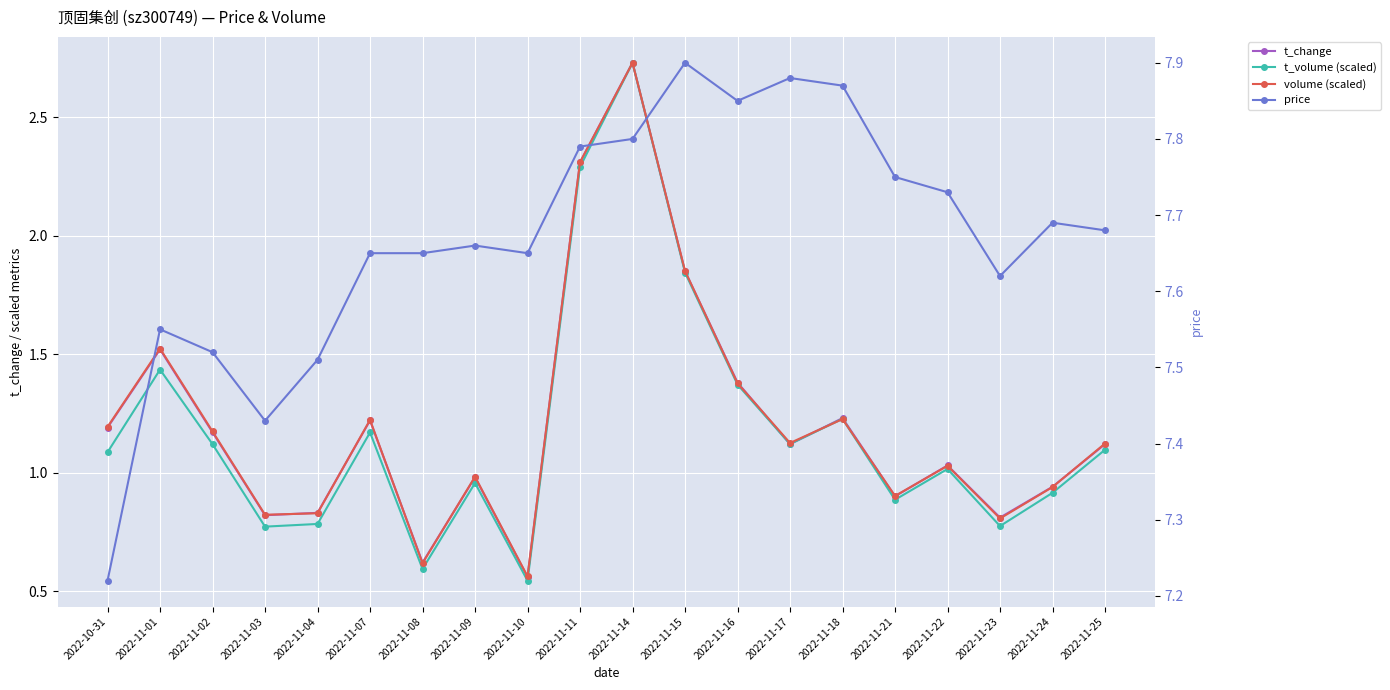

How many categories are shown in the chart?

20